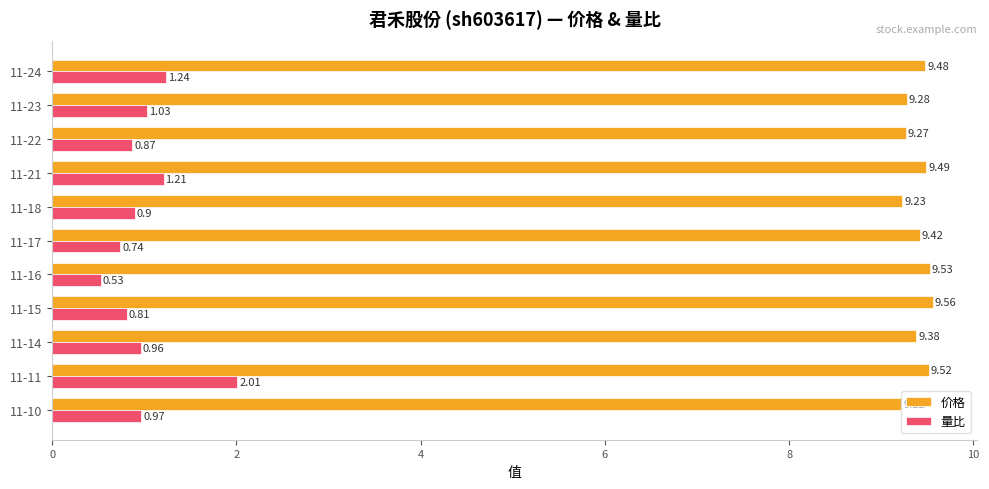

Which series has the widest spread of values?

量比